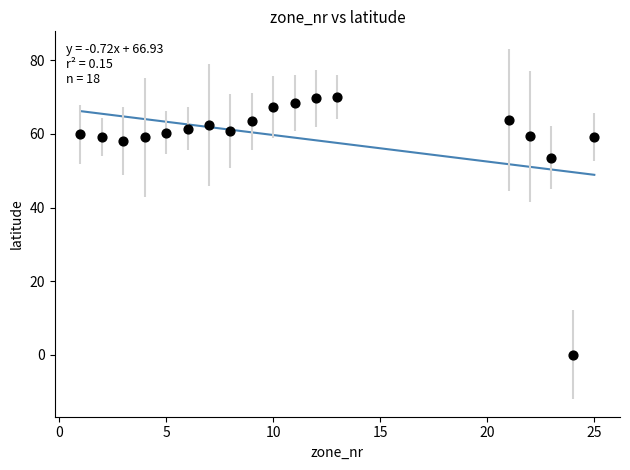

What is the range of Y values (max minus min)?

70.0